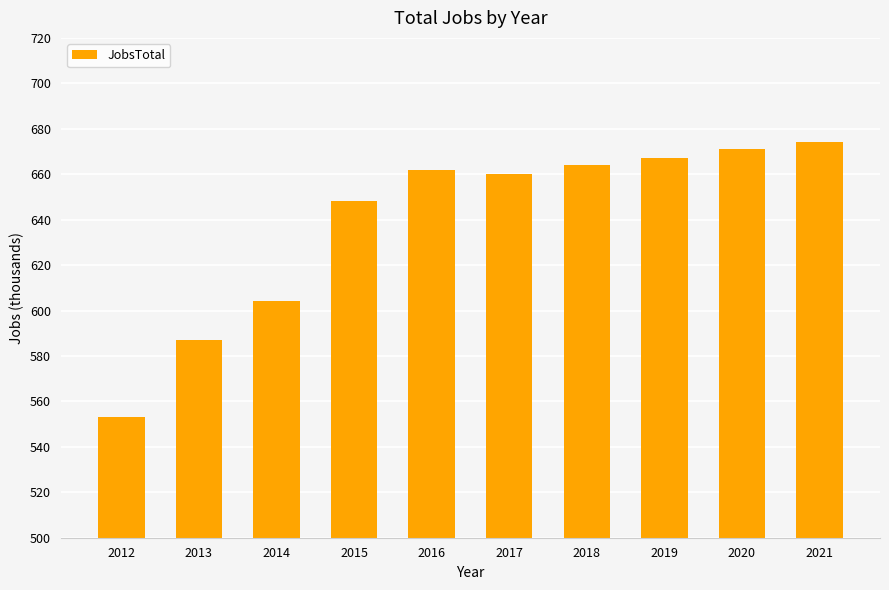

What is the difference between the values at 2017 and 2014?

56